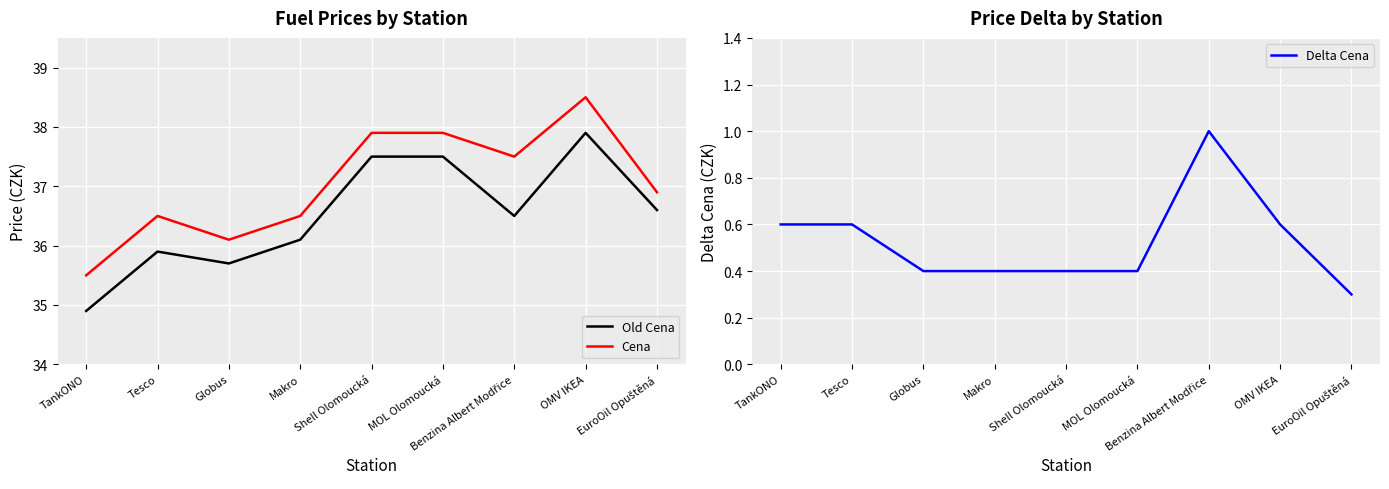

What is the minimum value for Delta Cena?

0.3